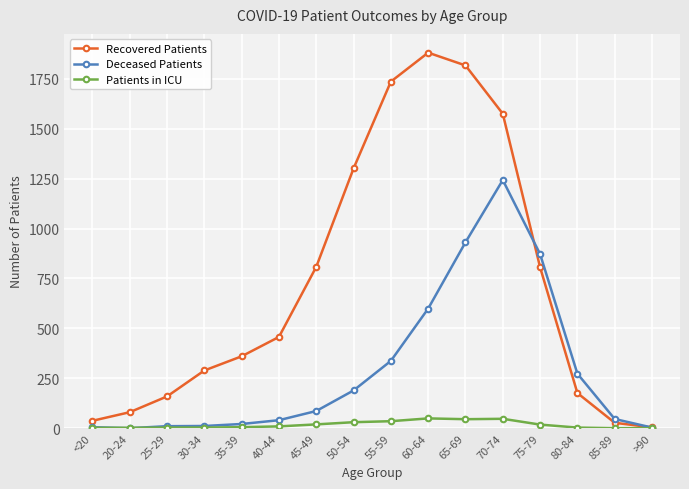

True or false: Recovered Patients and Deceased Patients intersect in this chart.

True